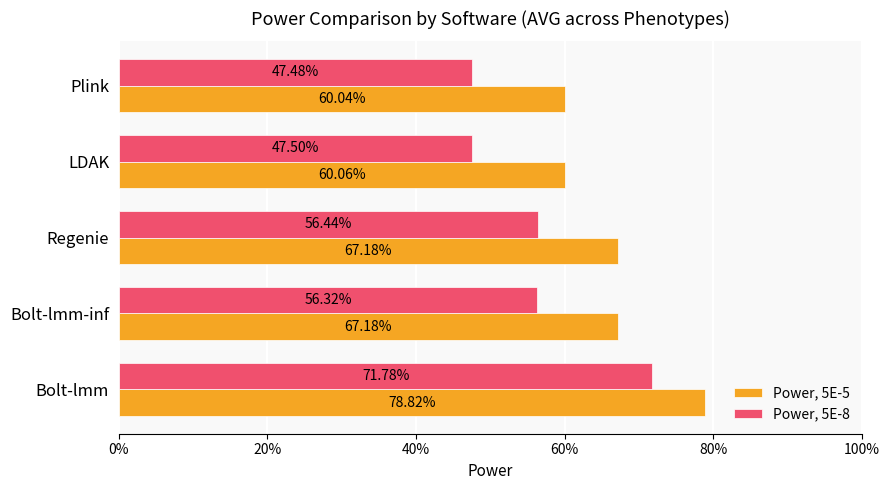

What are all the series names shown in the legend?

Power, 5E-5, Power, 5E-8